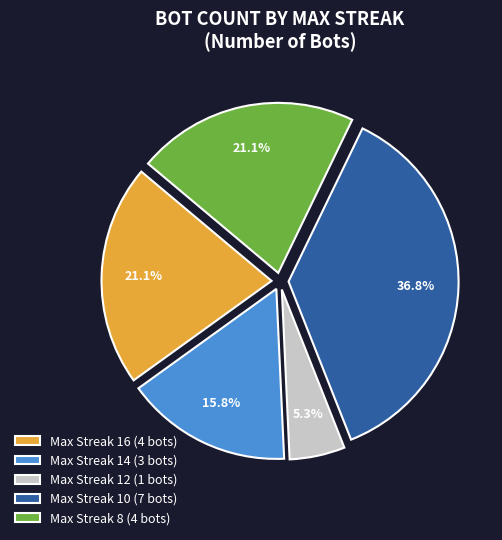

Which has a higher value, Max Streak 10 (7 bots) or Max Streak 16 (4 bots)?

Max Streak 10 (7 bots)